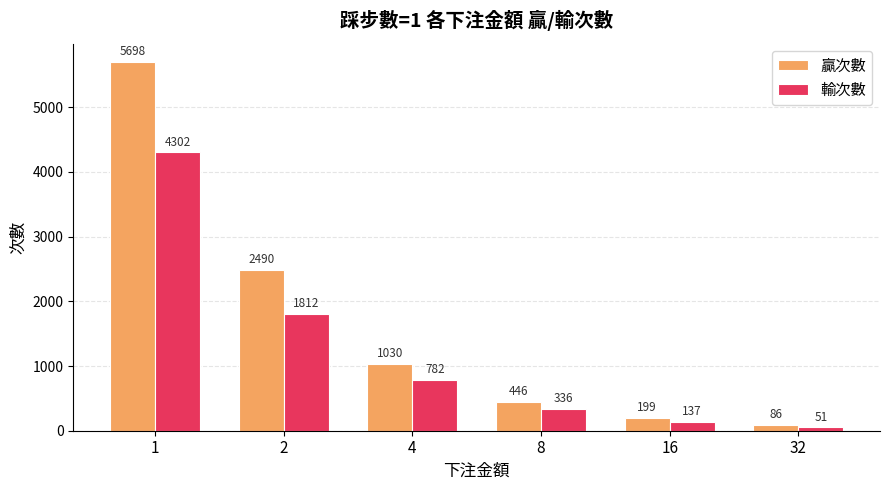

What is the spread (max minus min) of values at 16?

62